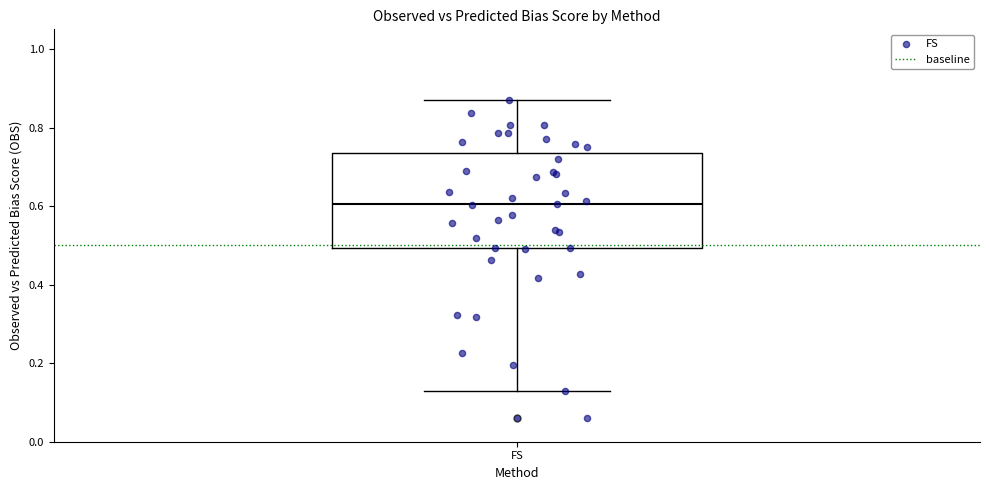

Where does the lower whisker of the box for FS end on the y-axis? The values are not printed on the chart, so give them approximately, as read against the axis.

0.12